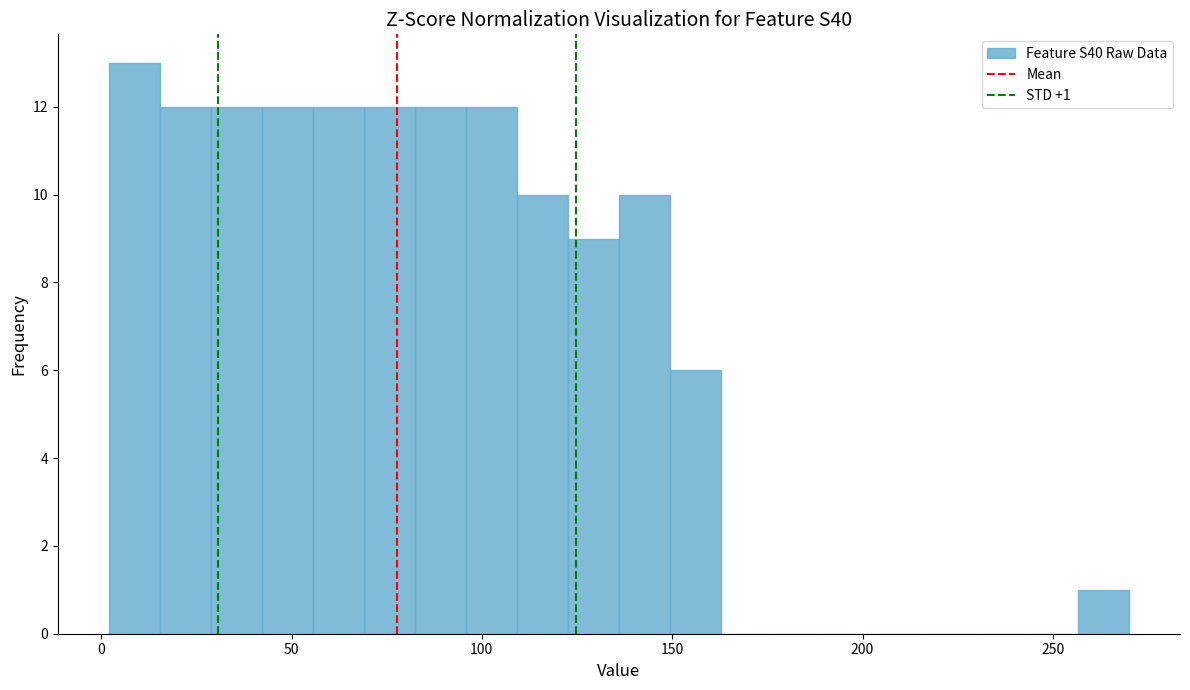

Around what value on the x-axis is the tallest bar? Give the approximate position of its centre, as read against the axis.

10